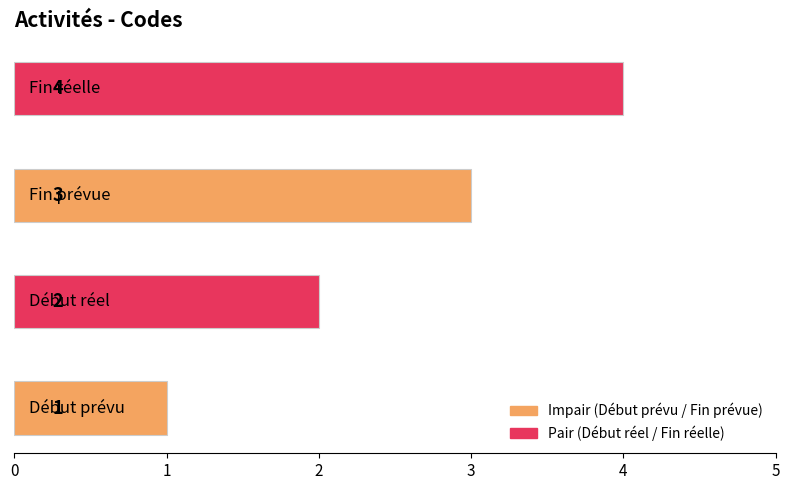

What is the greatest value displayed?

4